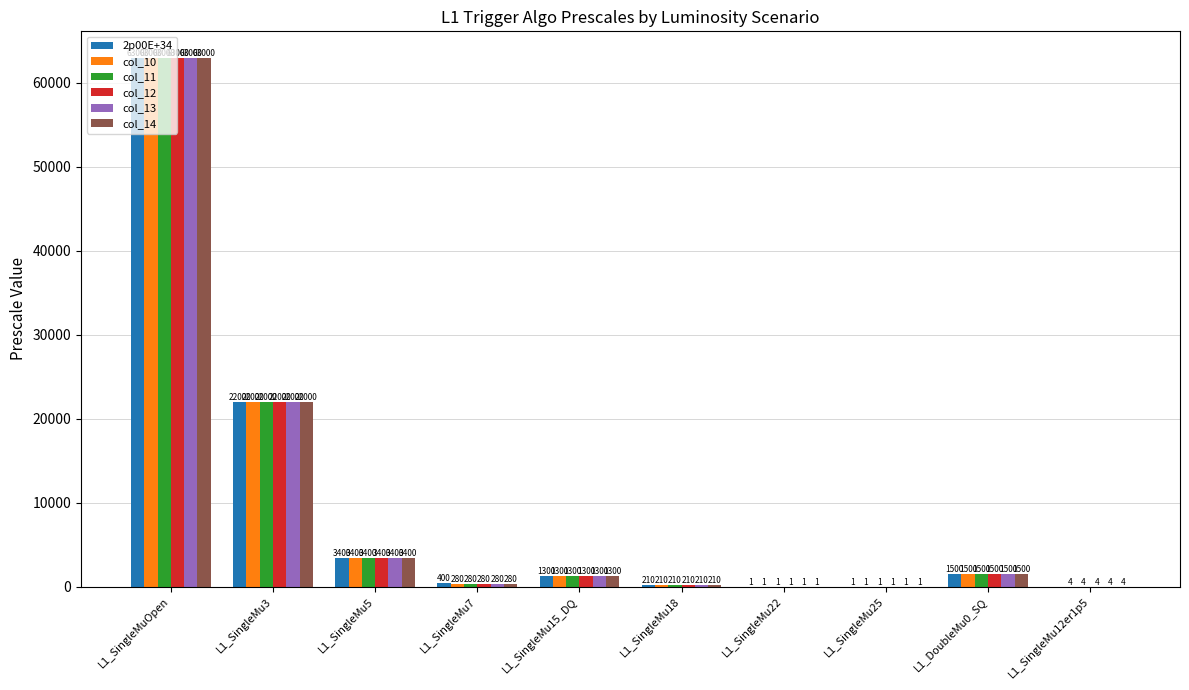

Are the bars grouped side by side (vs. stacked)?

Yes